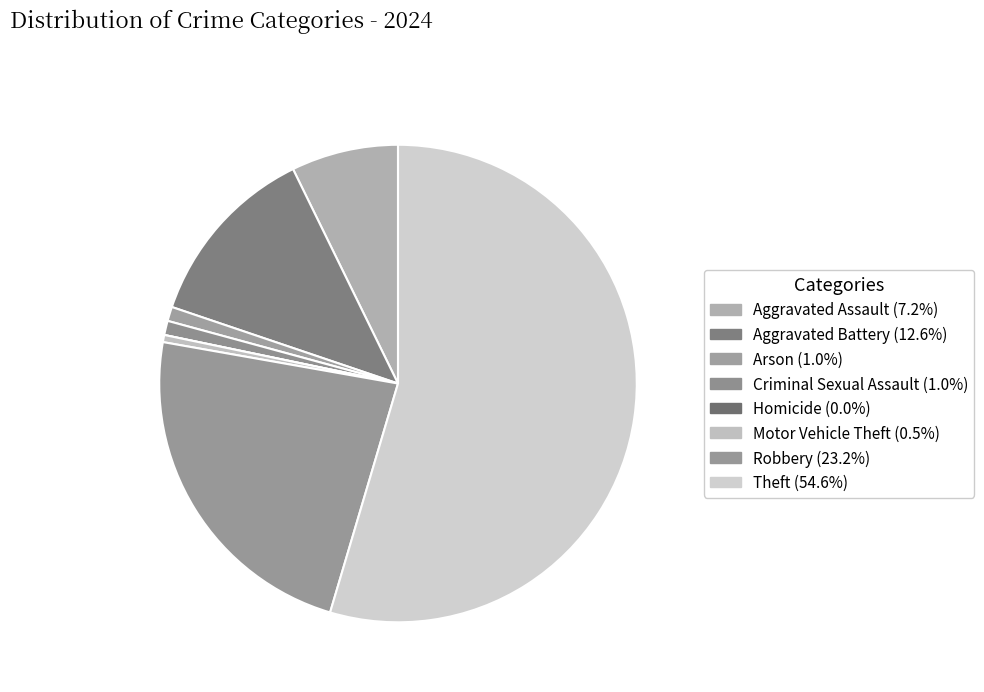

Combined, do Homicide and Aggravated Assault account for over 50%?

No